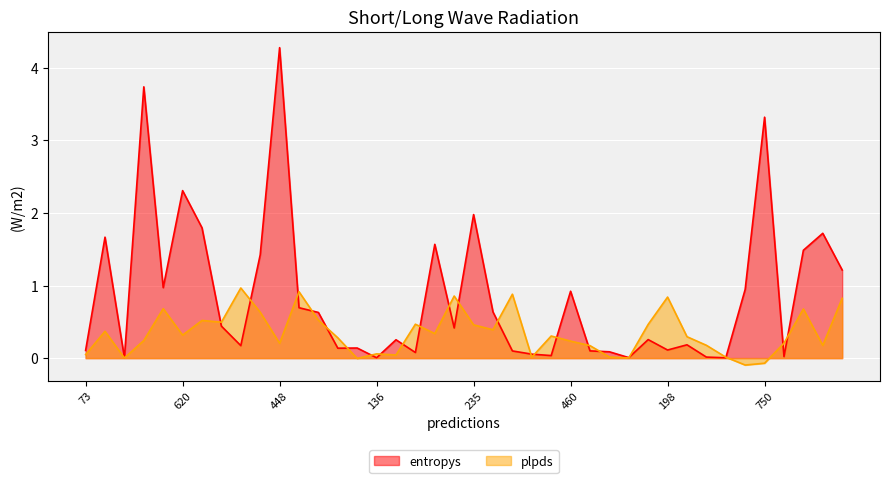

At which category does plpds reach its first local peak?

640